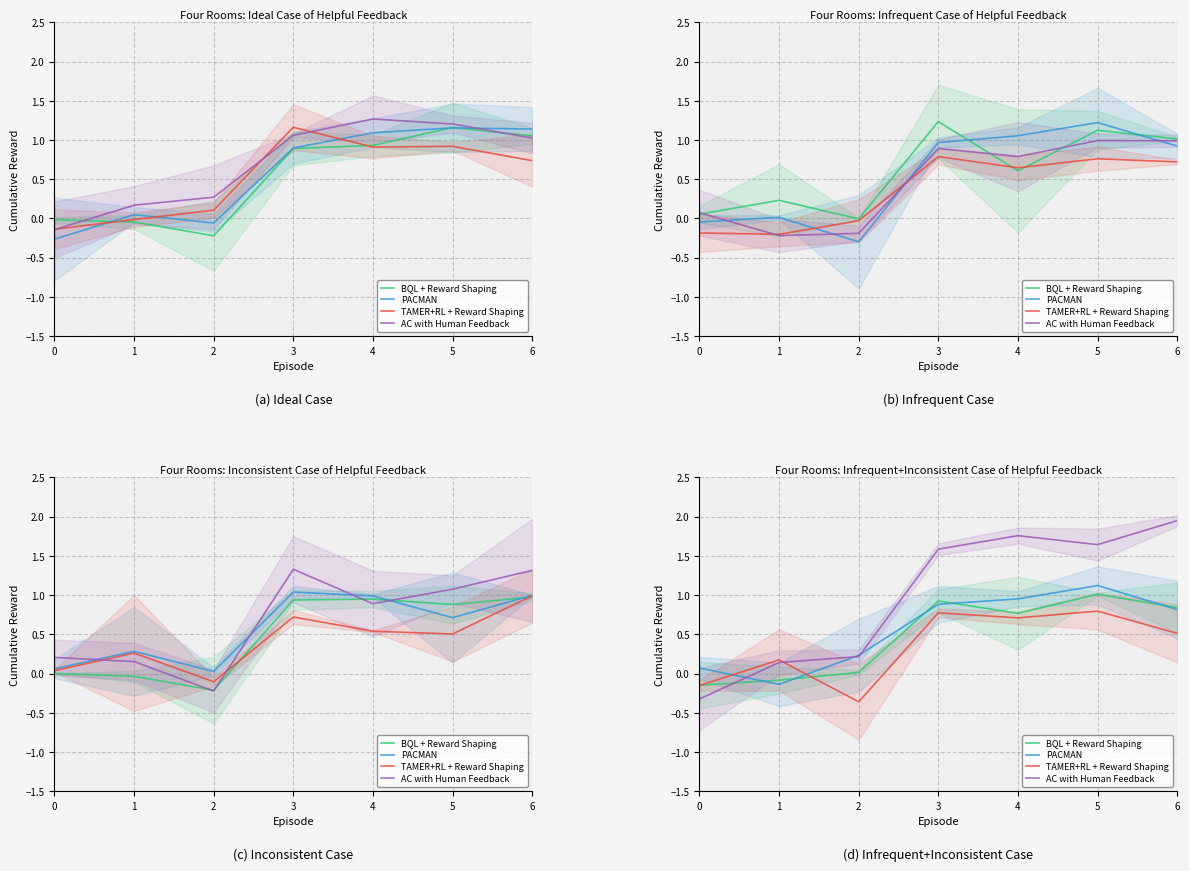

What is the sum of all BQL + Reward Shaping values?

3.3